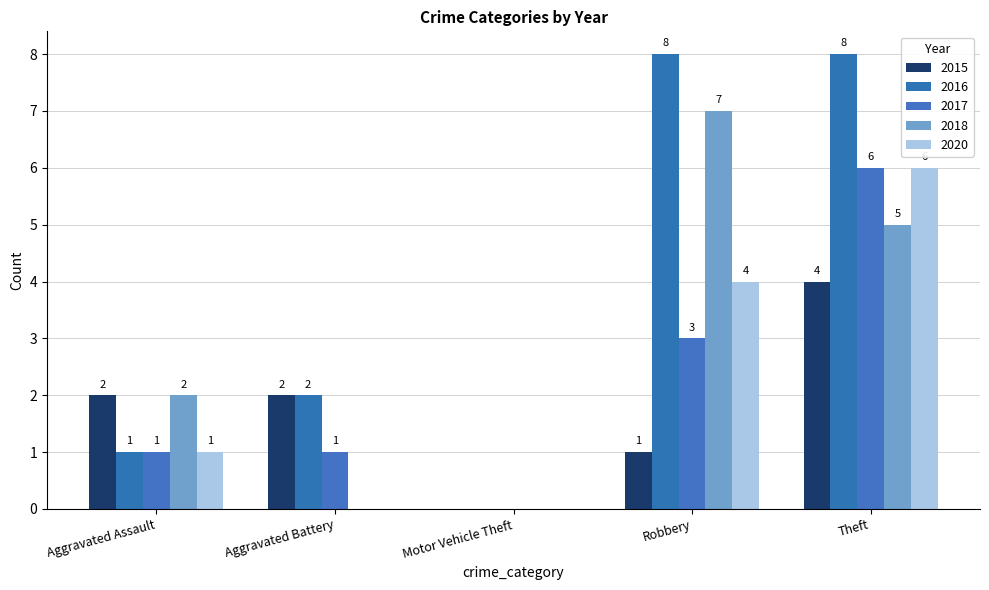

Where is 2015 nearest to the value 2?

Aggravated Assault